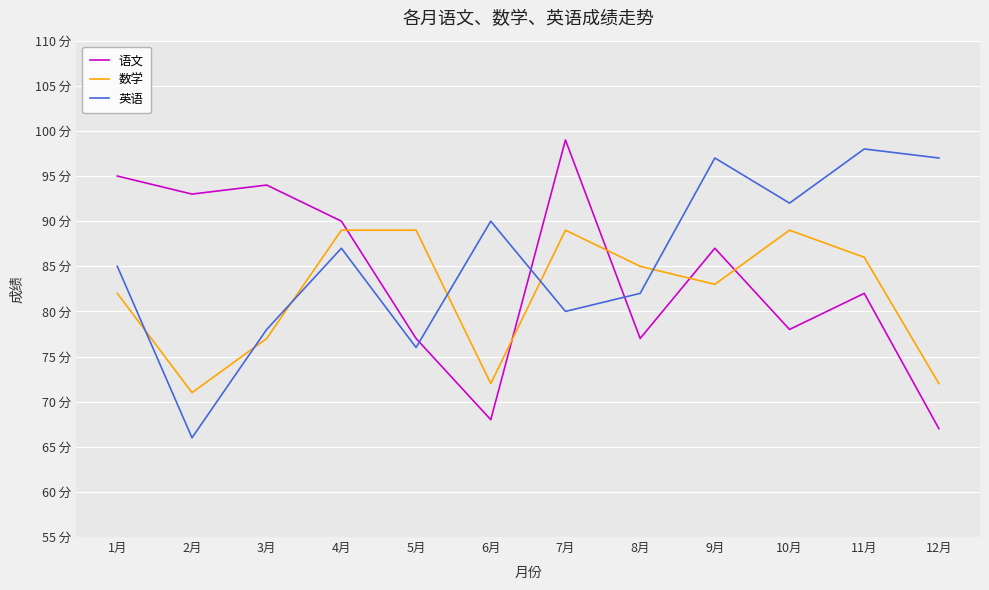

Where is the first local maximum for 英语?

4月